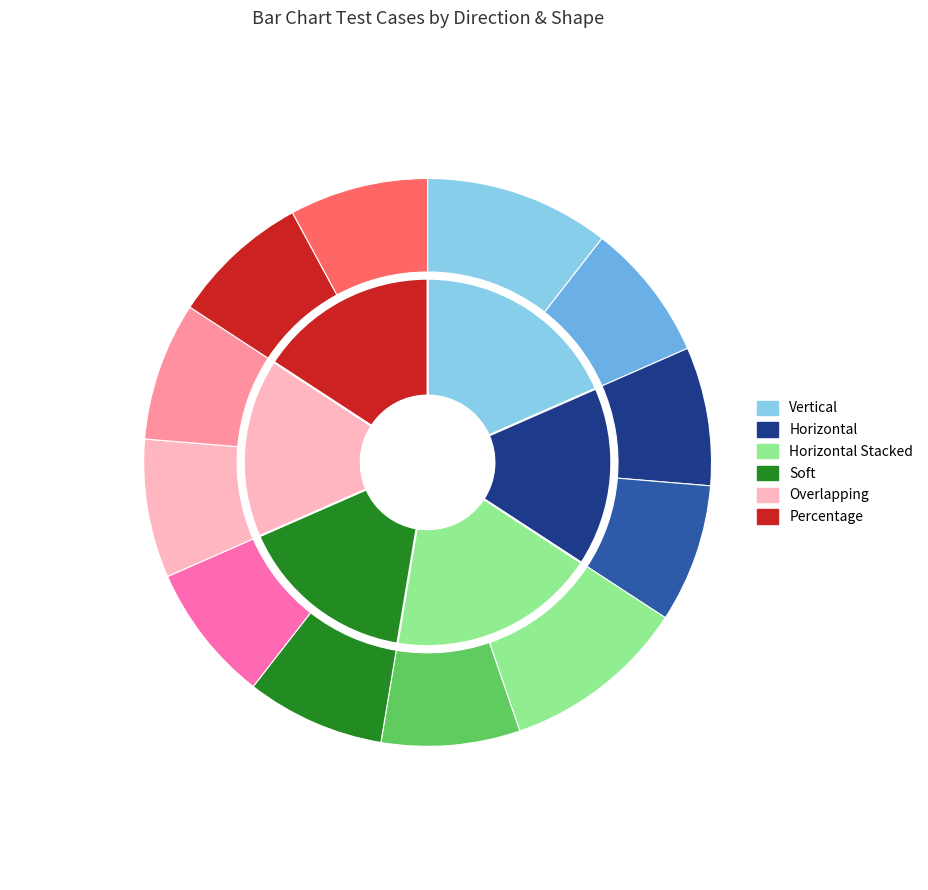

Is there any slice that represents more than half of the pie?

No